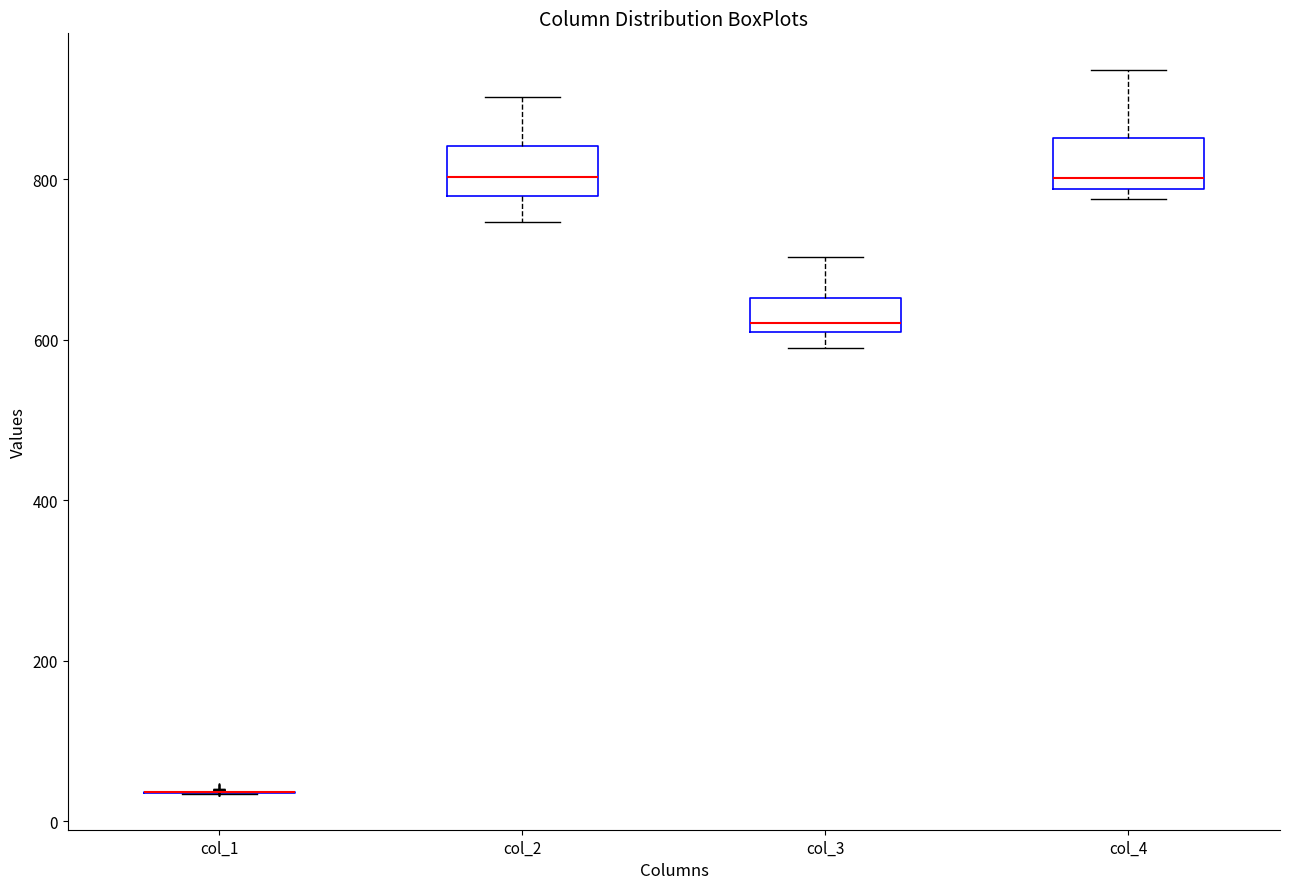

Reading left to right, read every box against the y-axis: the position of its median line, the range the box covers, and the ends of its whiskers. The values are not printed on the chart, so give them approximately, as read against the axis.

col_1: box collapsed to a line at 40, whiskers 40 to 40
col_2: median 800, box 780 to 840, whiskers 740 to 900
col_3: median 620, box 600 to 660, whiskers 600 (just below the box's lower edge) to 700
col_4: median 800, box 780 to 860, whiskers 780 (just below the box's lower edge) to 940